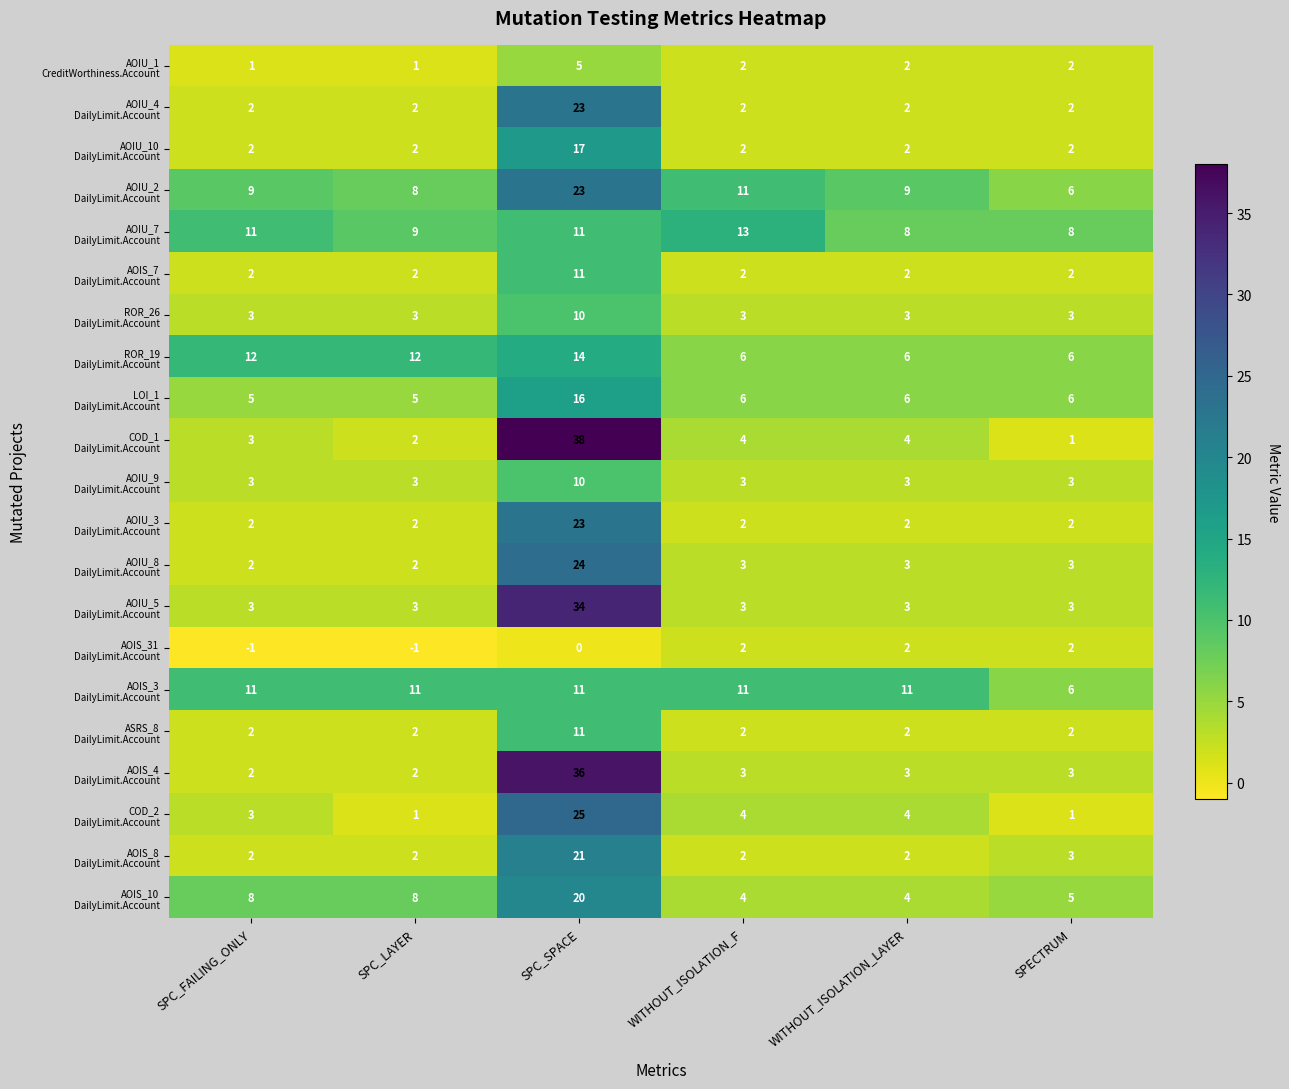

What is the difference between the highest and lowest values at SPC_LAYER?

13